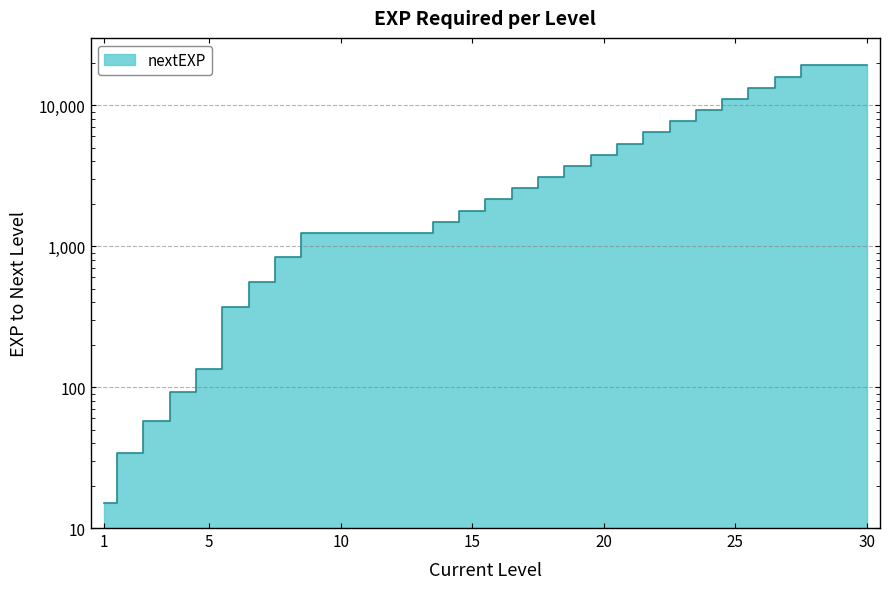

What is the smallest value displayed?

15